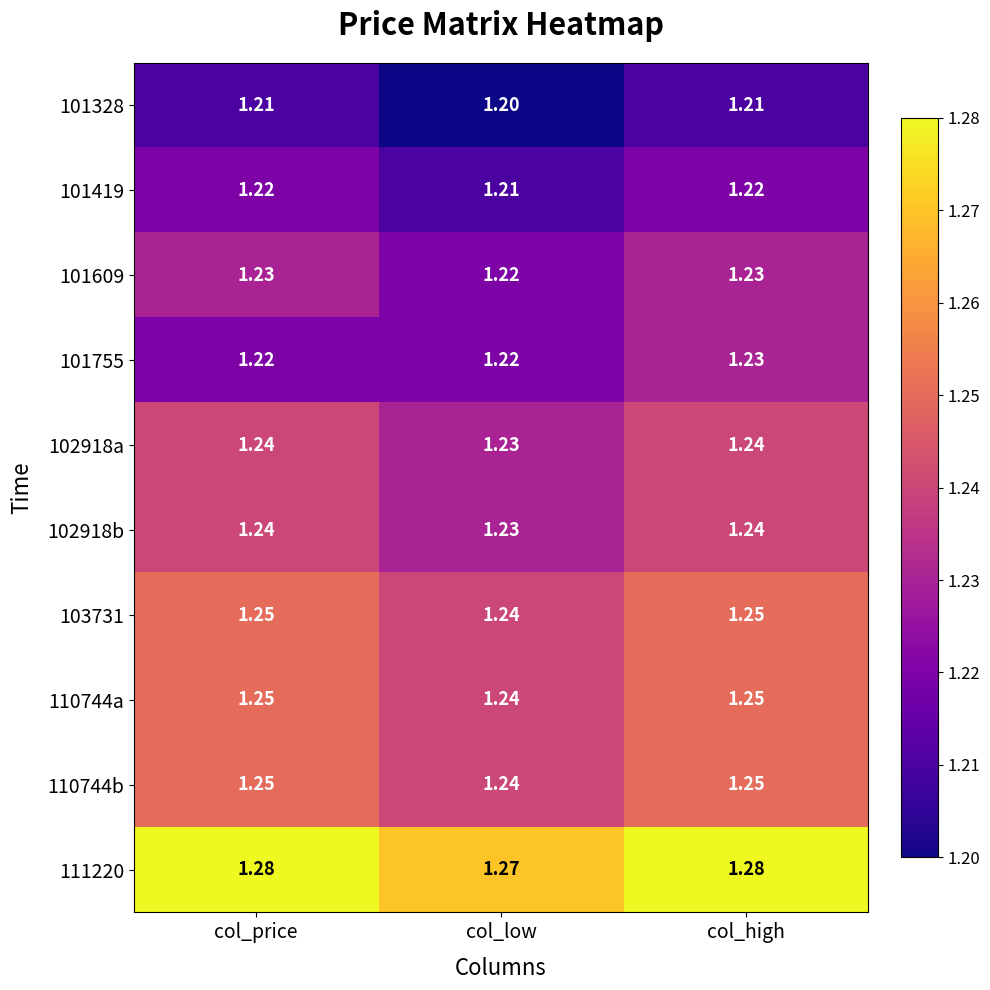

Where is 102918a nearest to the value 1?

col_low